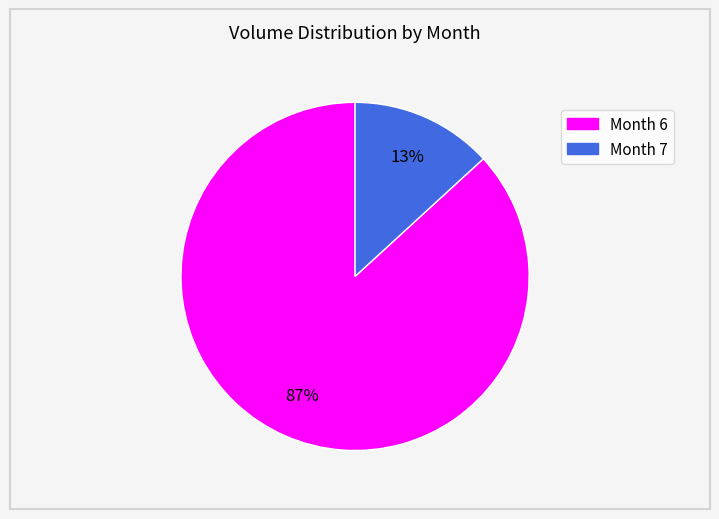

How many segments does this pie chart have?

2